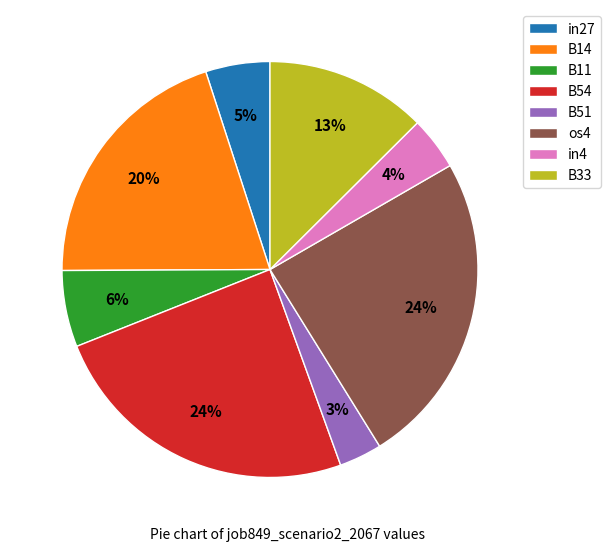

Count the number of slices in the pie.

8